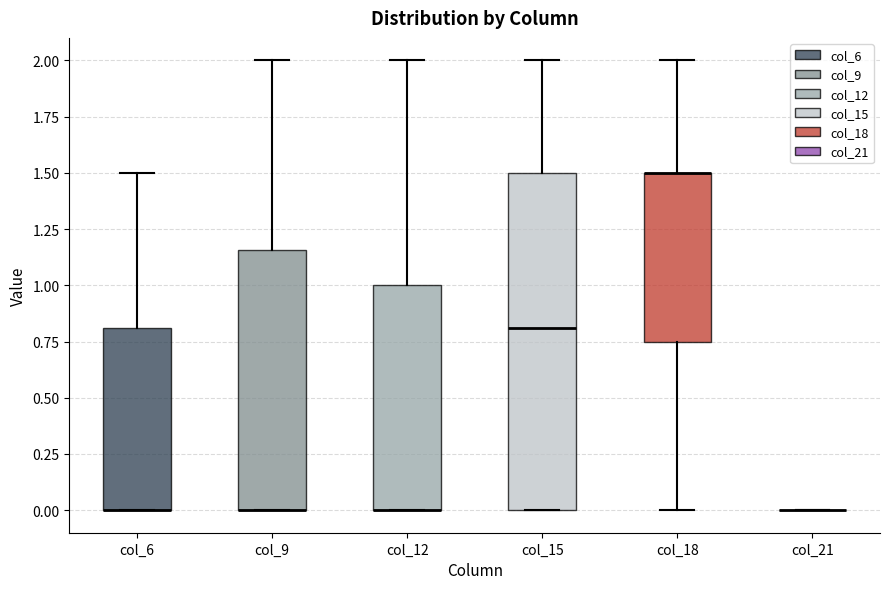

Reading left to right, read every box against the y-axis: the position of its median line, the range the box covers, and the ends of its whiskers. The values are not printed on the chart, so give them approximately, as read against the axis.

col_6: median 0.00 (drawn on the box's lower edge), box 0.00 to 0.80, whiskers 0.00 to 1.50
col_9: median 0.00 (drawn on the box's lower edge), box 0.00 to 1.15, whiskers 0.00 to 2.00
col_12: median 0.00 (drawn on the box's lower edge), box 0.00 to 1.00, whiskers 0.00 to 2.00
col_15: median 0.80, box 0.00 to 1.50, whiskers 0.00 to 2.00
col_18: median 1.50 (drawn on the box's upper edge), box 0.75 to 1.50, whiskers 0.00 to 2.00
col_21: box collapsed to a line at 0.00, whiskers 0.00 to 0.00